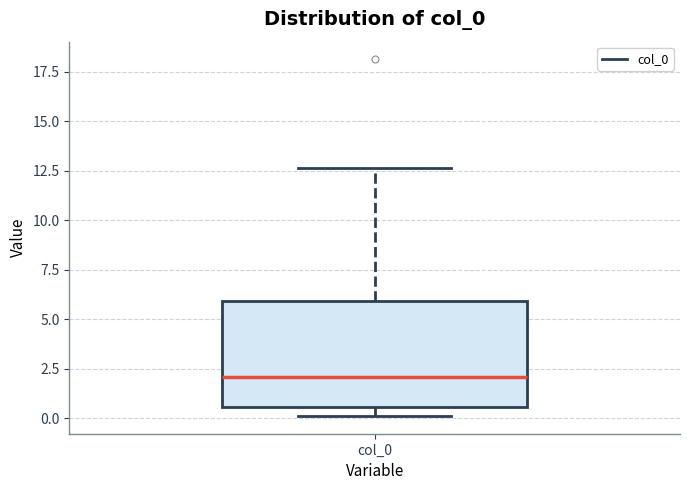

Read this box plot against the y-axis: the position of the median line, the range covered by the box, and the ends of both whiskers. The values are not printed on the chart, so give them approximately, as read against the axis.

median 2.0, box 0.5 to 6.0, whiskers 0.0 to 12.5